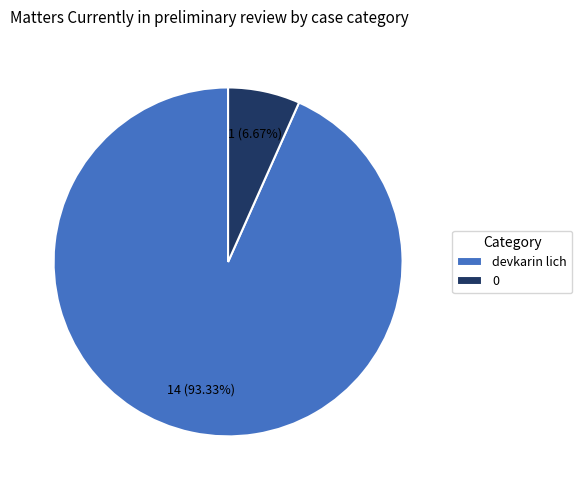

How much of the chart is everything except devkarin lich?

6.7%